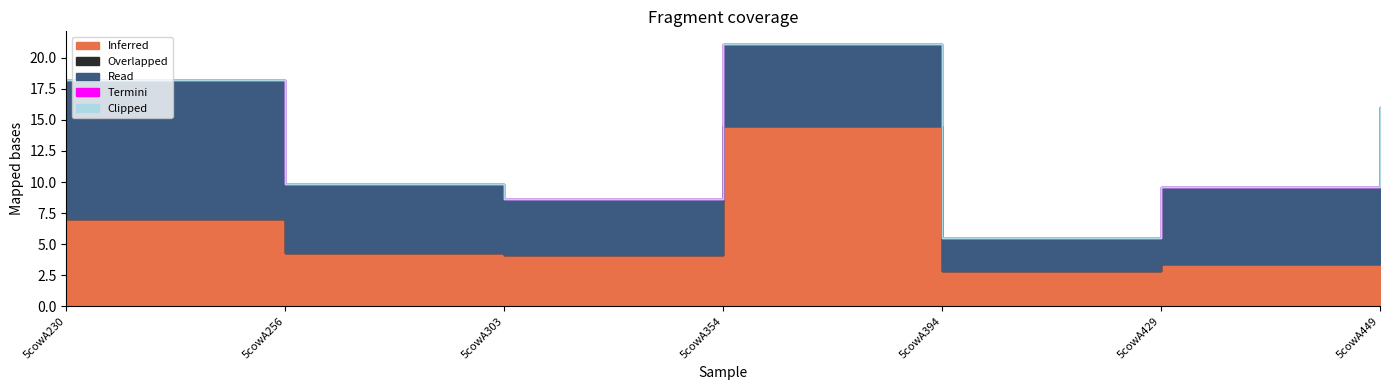

What is the sum of all Read values?

45.3